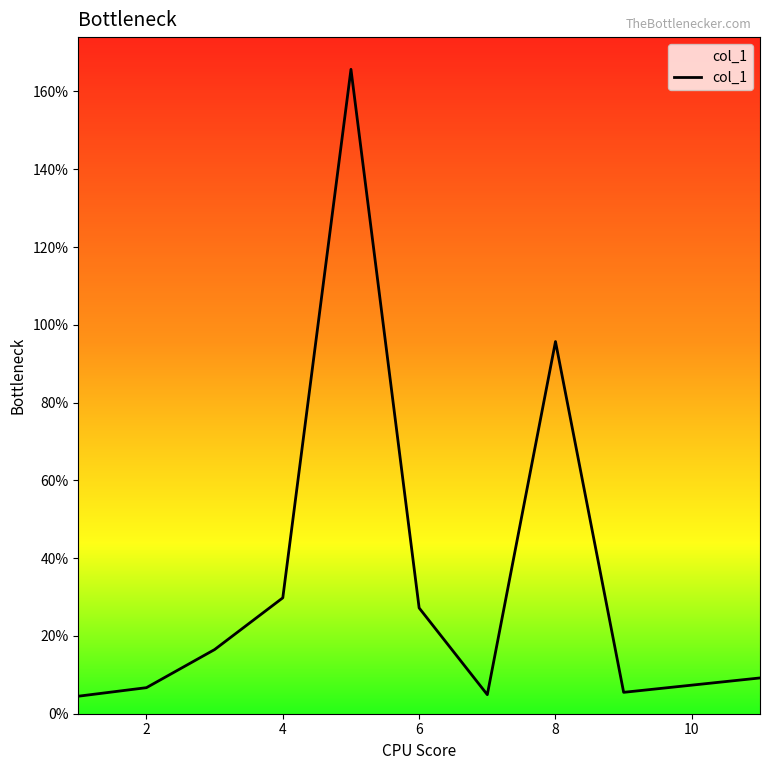

What is the greatest value displayed?

165.7